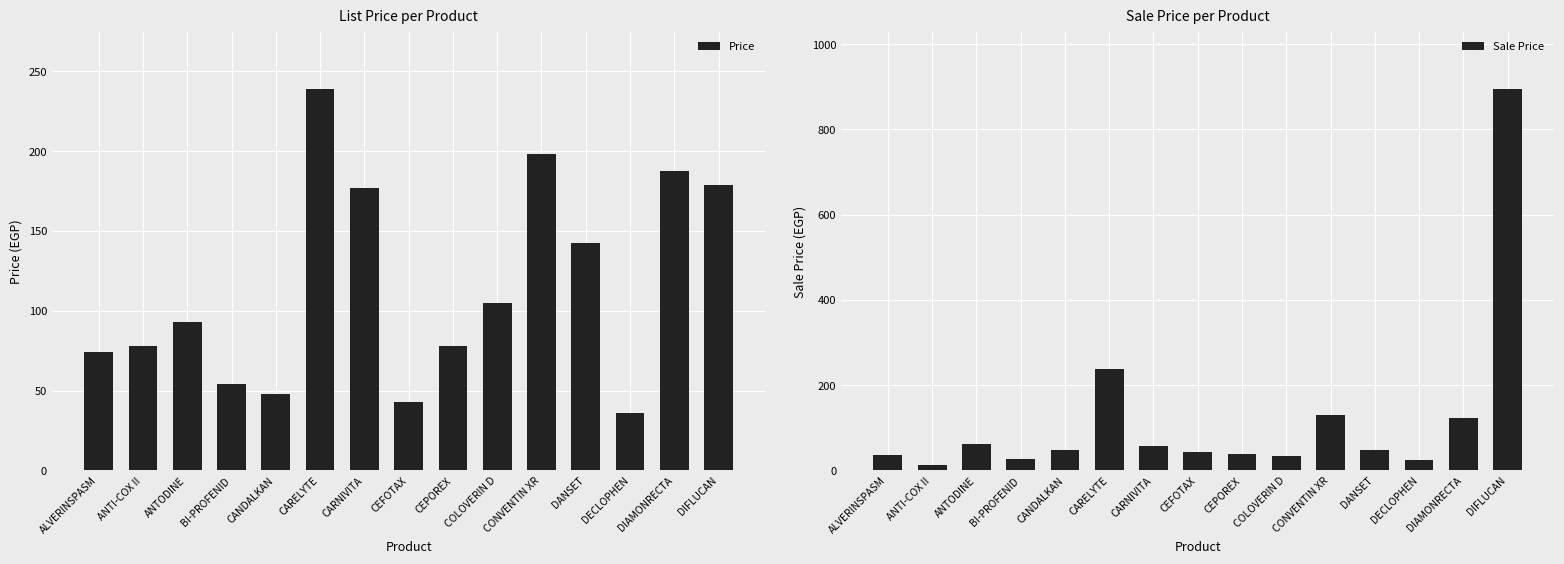

The Sale Price series shows 62.8 at ALVERINSPASM. True or false?

False